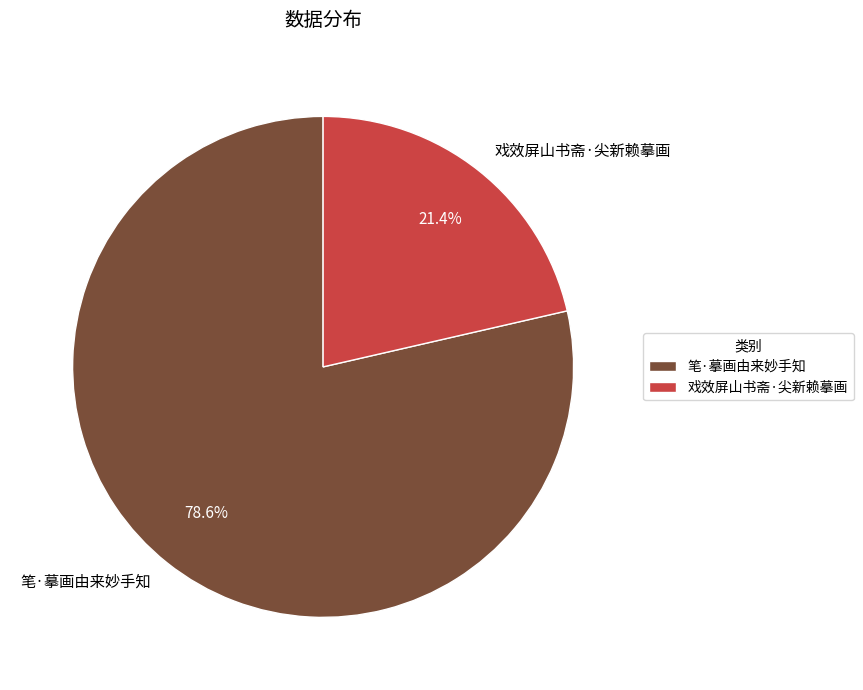

Does 笔·摹画由来妙手知 represent more than half of the total?

Yes